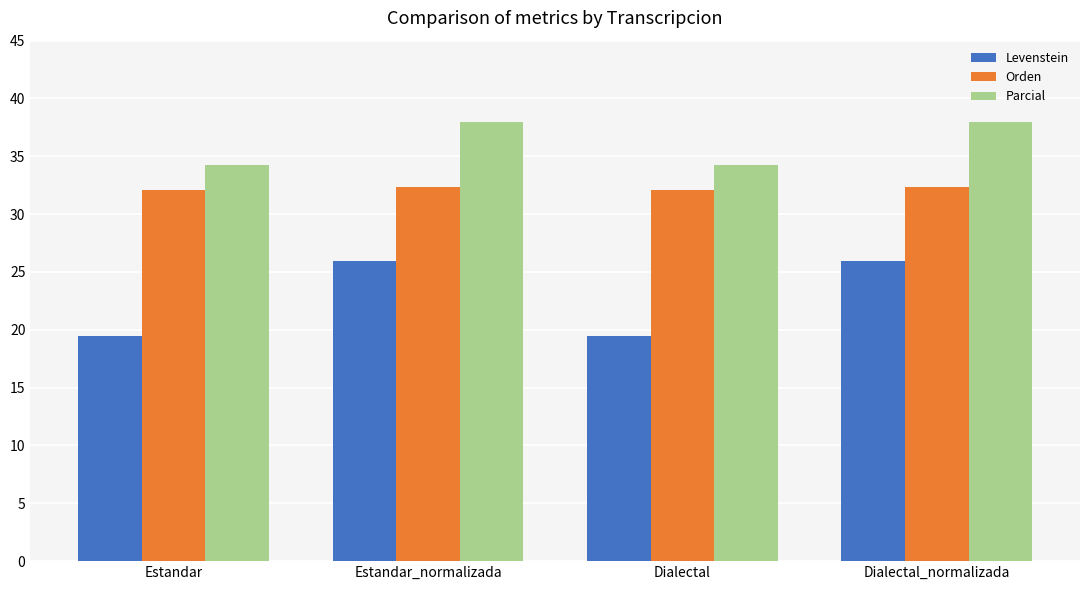

The value of Orden at Dialectal_normalizada is 32.3. True or false?

True